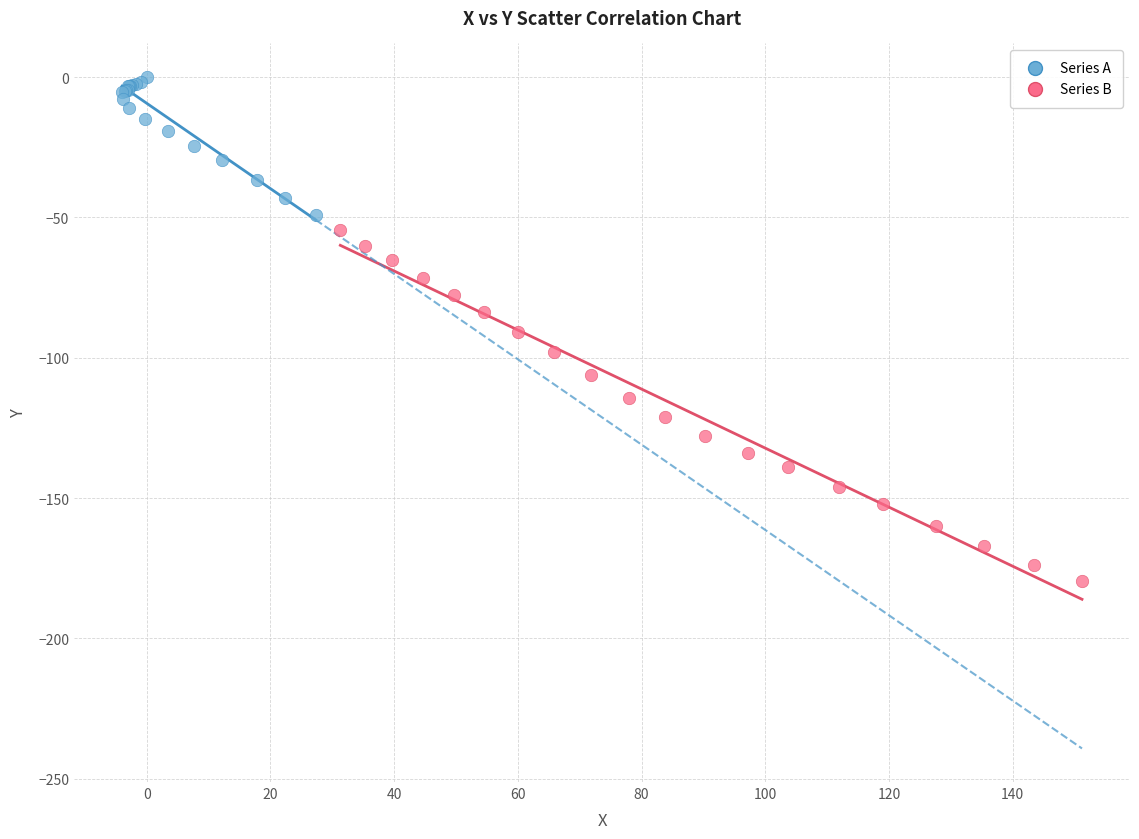

Which series has the largest Y range (max minus min)?

Series B